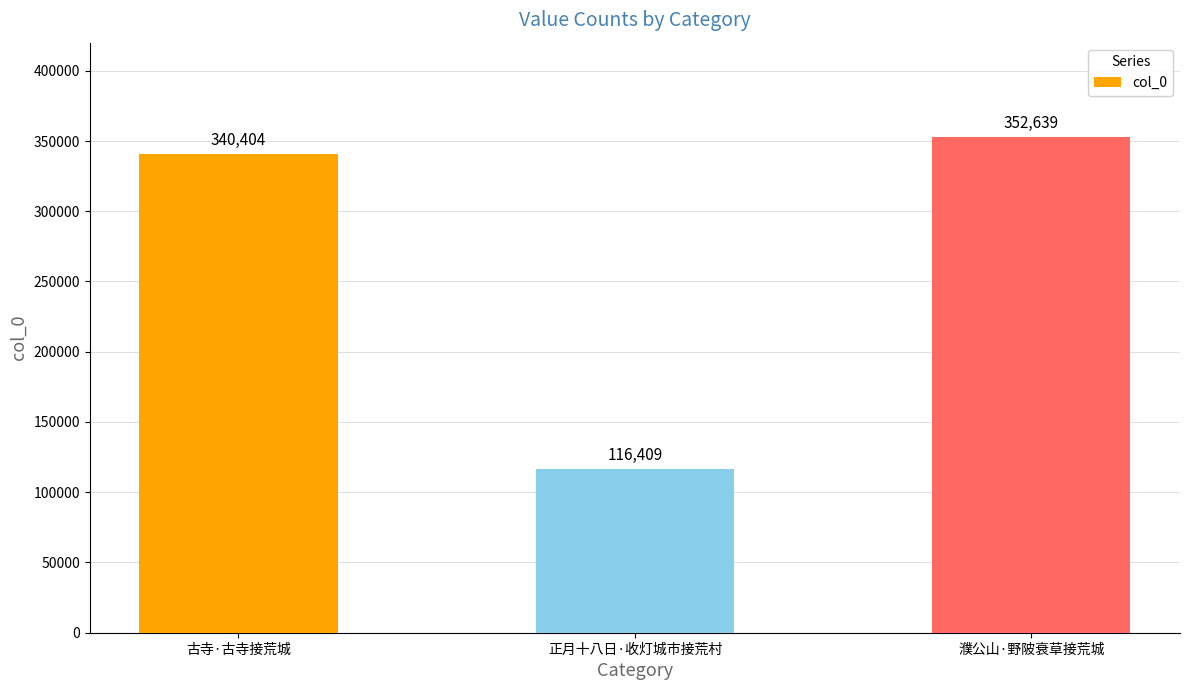

Rank the categories by value from lowest to highest.

正月十八日·收灯城市接荒村, 古寺·古寺接荒城, 濮公山·野陂衰草接荒城